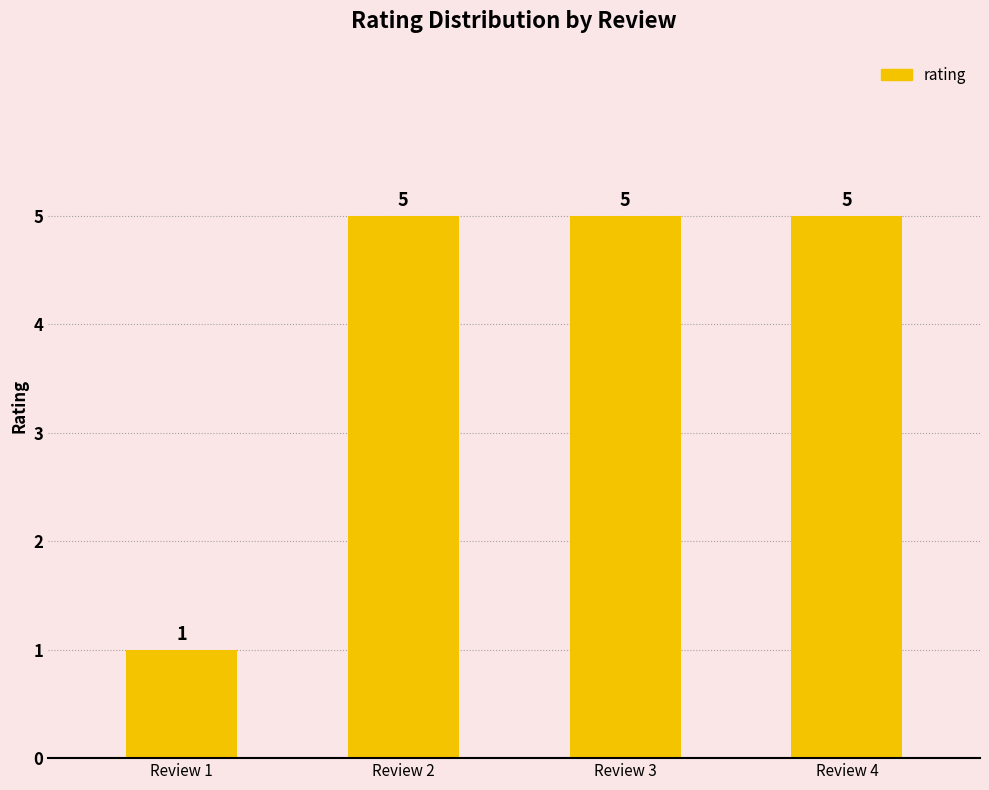

How many series are shown in this chart?

1